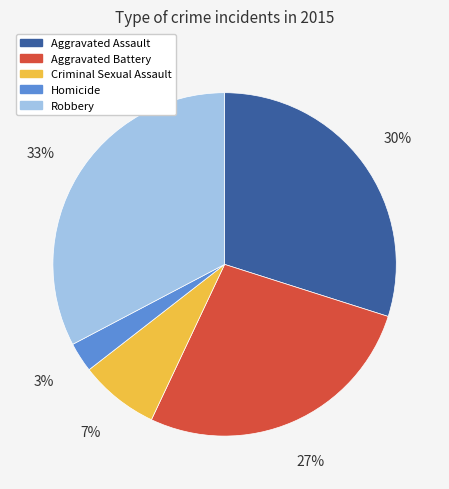

To the nearest percent, what is the combined percentage of Homicide and Criminal Sexual Assault?

10%